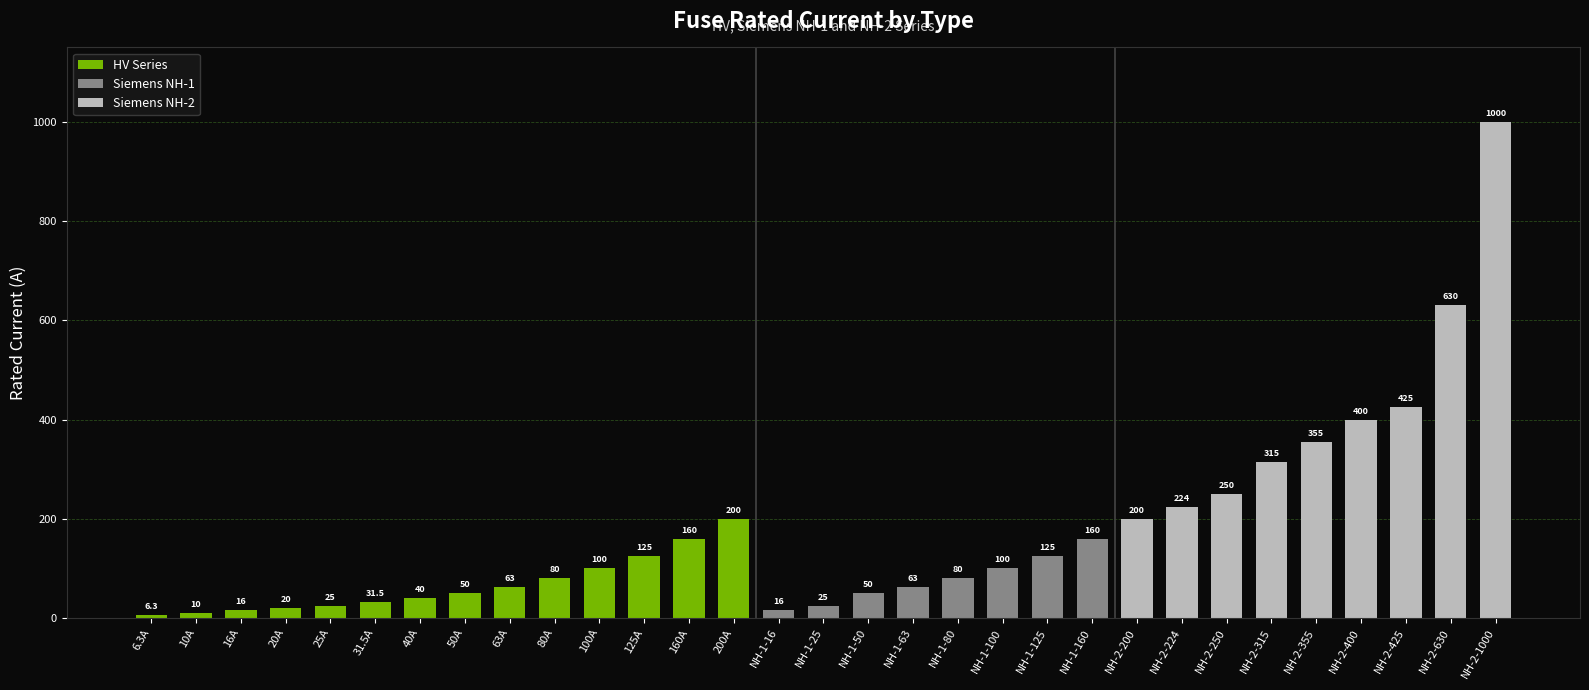

What is the lowest value of the HV series?

6.3